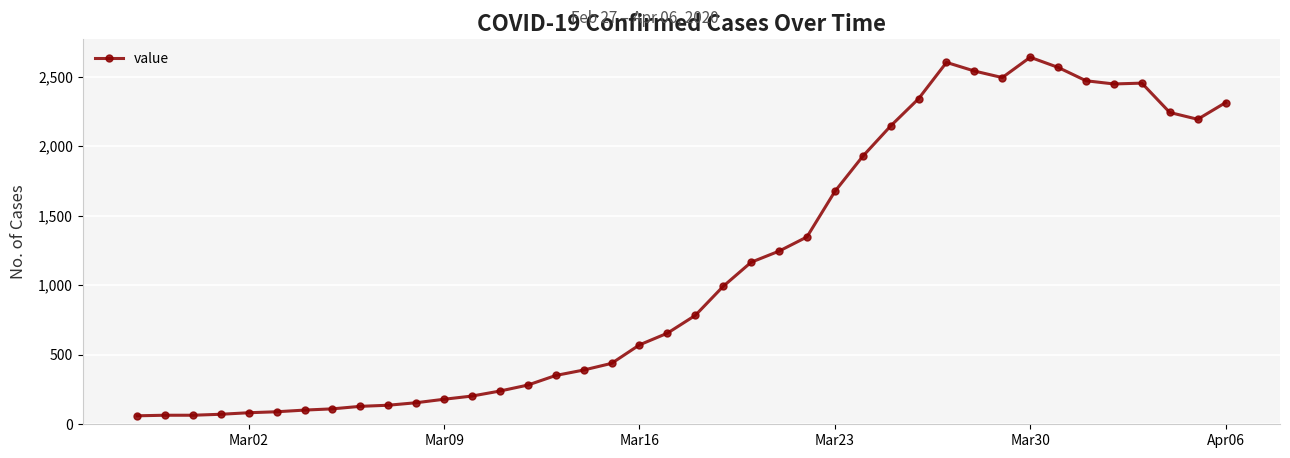

True or false: there are more than 2 points higher than both neighbors.

True